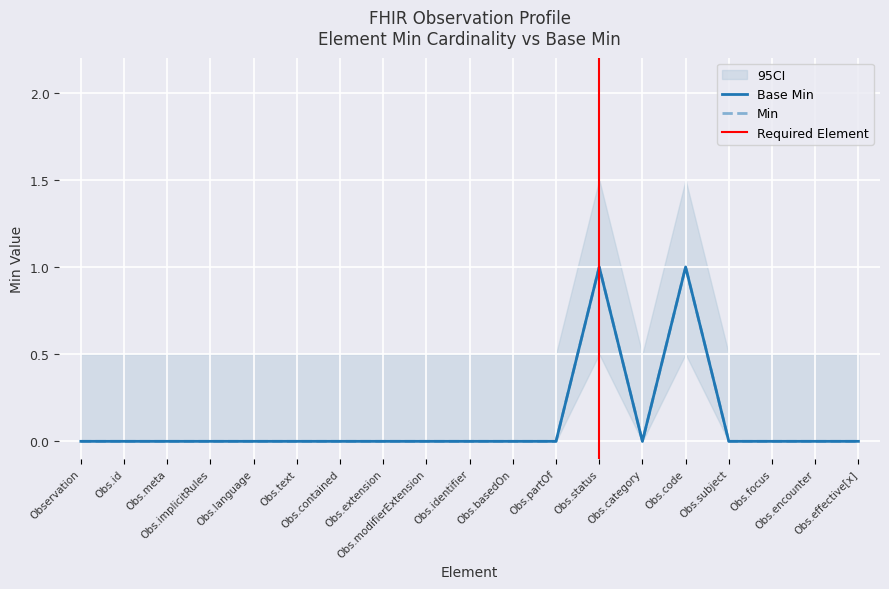

At which label does Min reach its peak?

Obs.status